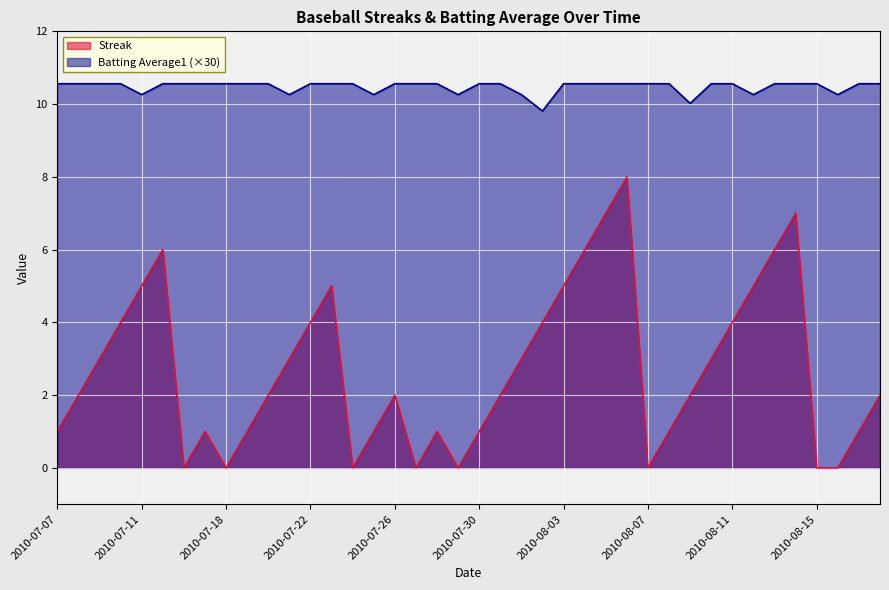

True or false: Batting Average1 and Streak cross at least once.

False